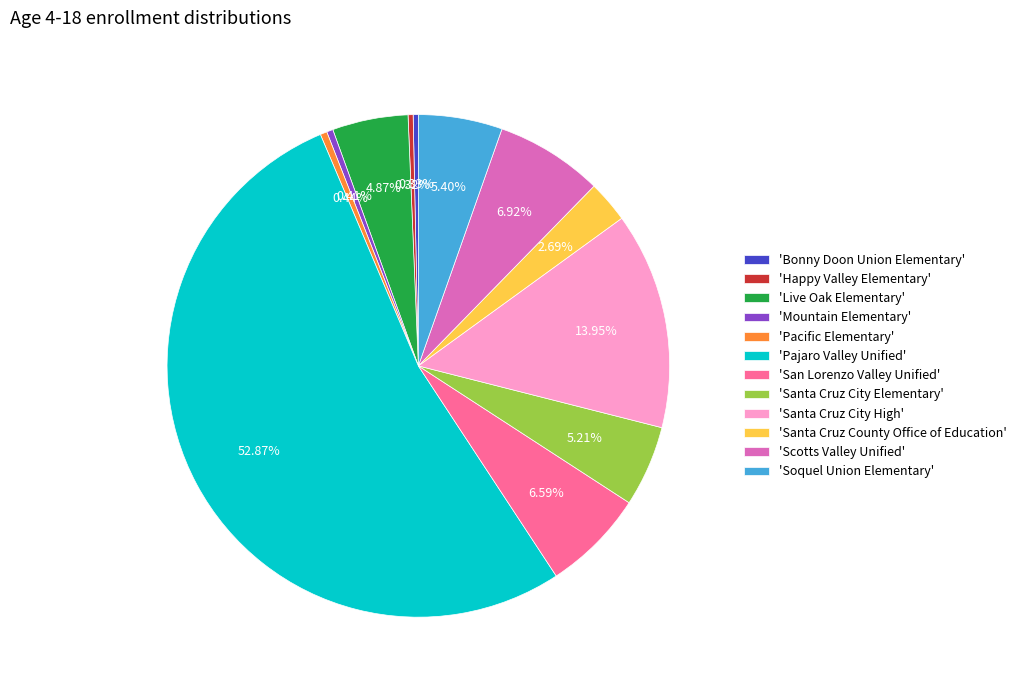

What is the majority slice?

'Pajaro Valley Unified'